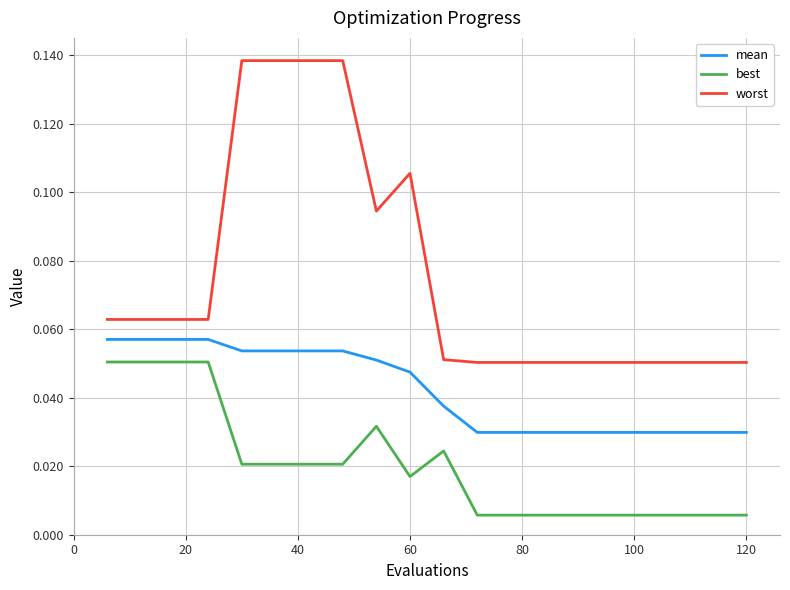

Rank the series by their average value, from lowest to highest.

best, mean, worst